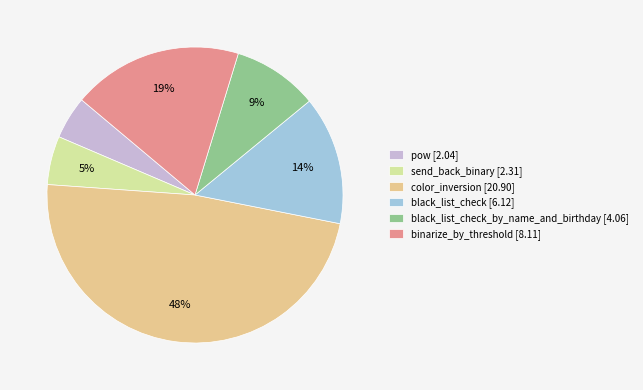

How many slices are in this pie chart?

6